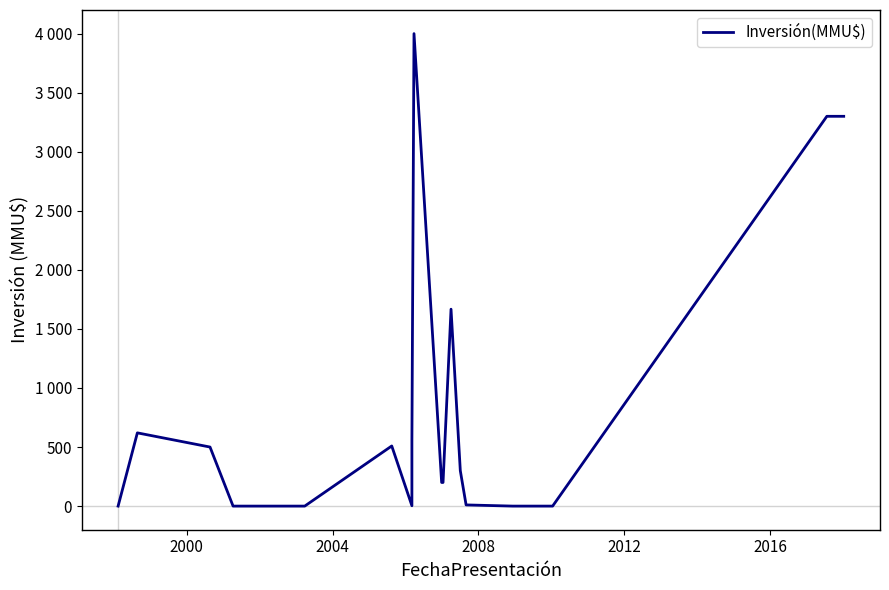

How many distinct data groups are displayed?

1